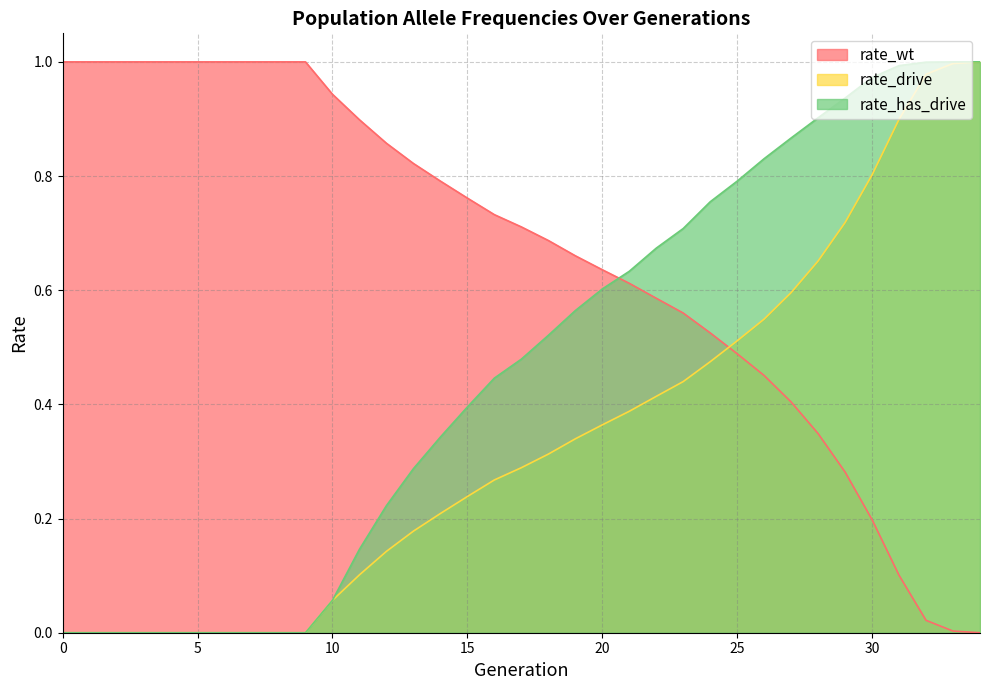

Count the number of data series in this chart.

3